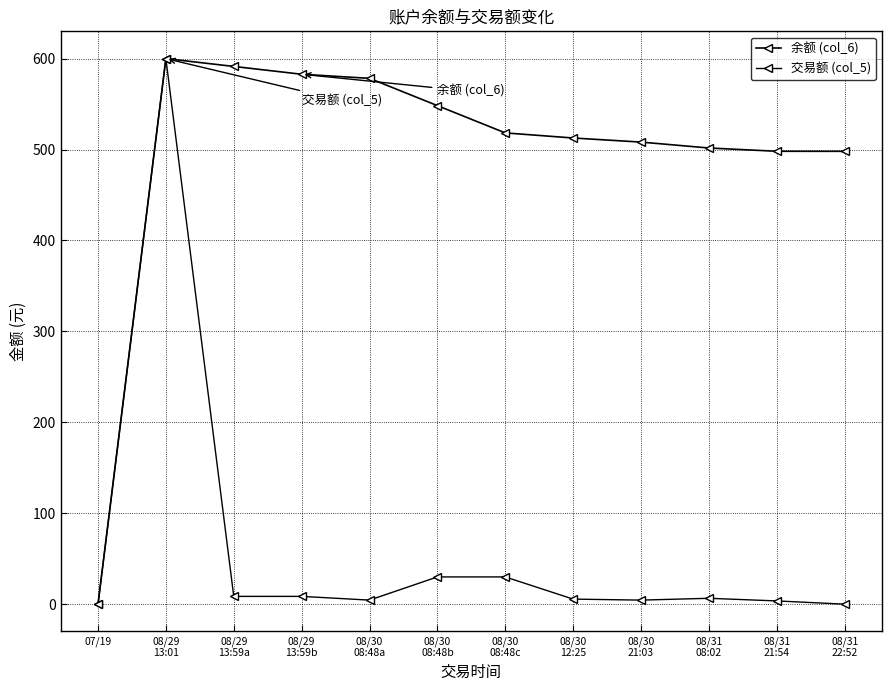

What position from the left is 08/30
21:03?

9